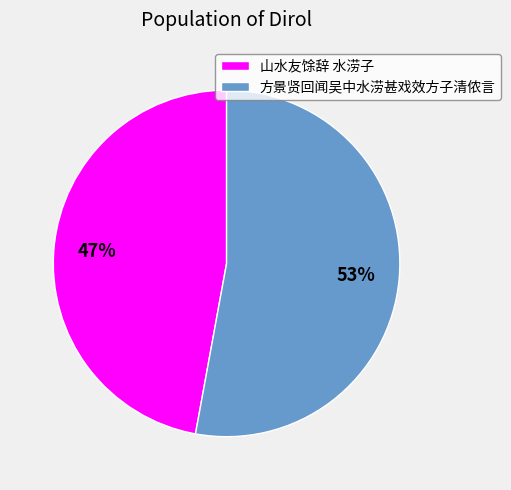

Combined, do 方景贤回闻吴中水涝甚戏效方子清侬言 and 山水友馀辞 水涝子 account for over 50%?

Yes